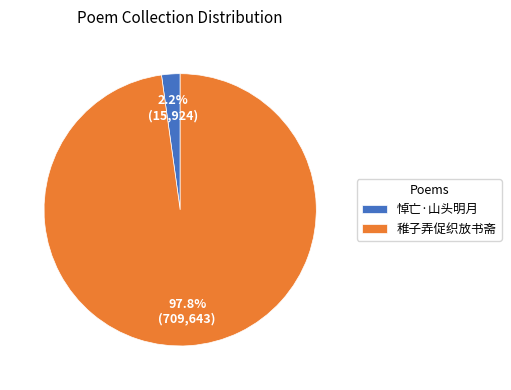

Which has a higher value, 稚子弄促织放书斋 or 悼亡·山头明月?

稚子弄促织放书斋